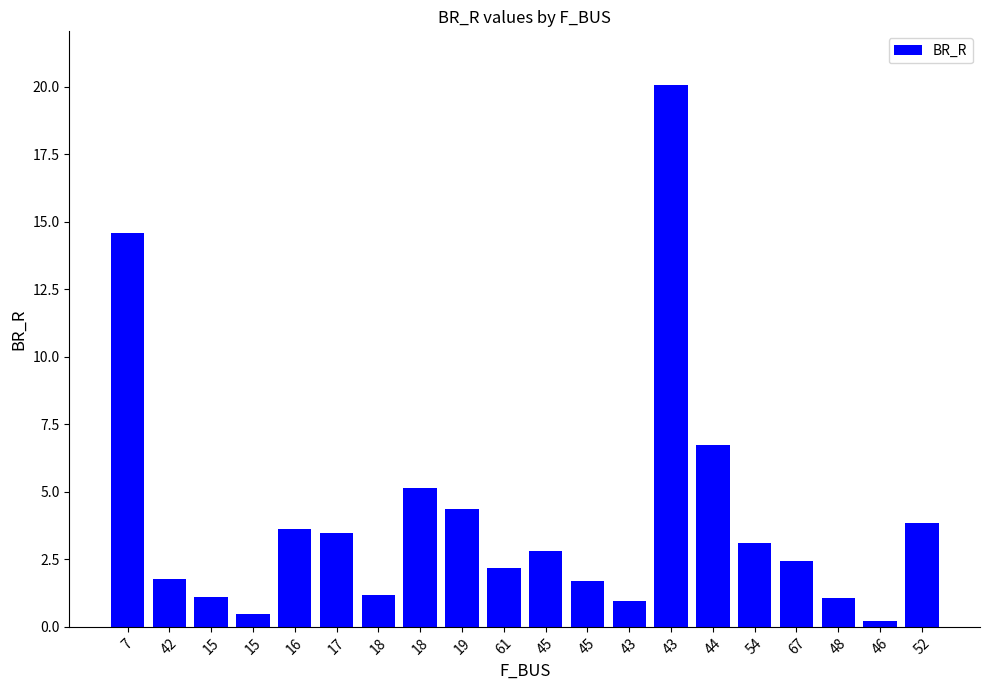

At which label is the value closest to 10?

44